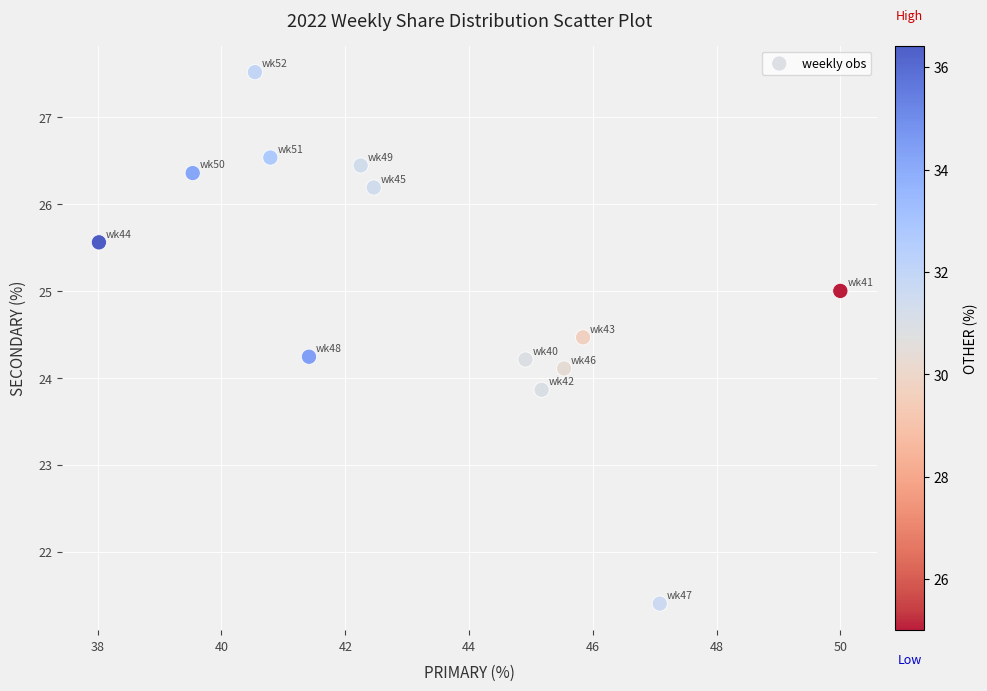

What is the range of Y values (max minus min)?

6.1